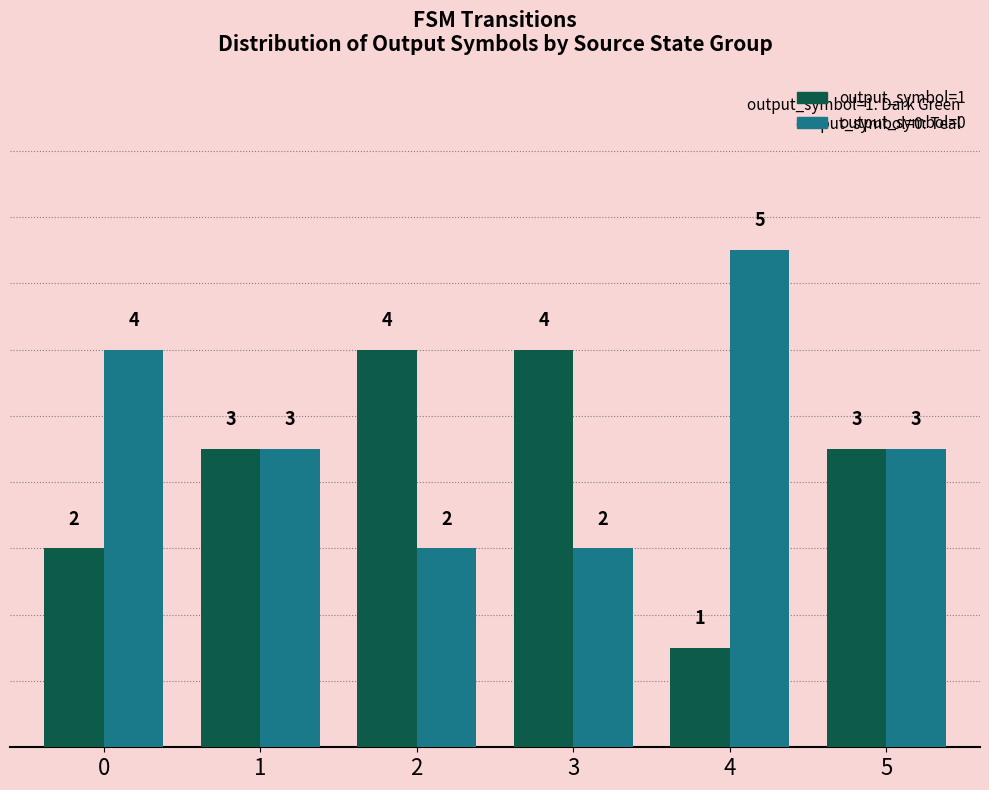

What are all the series names shown in the legend?

output_symbol=1, output_symbol=0